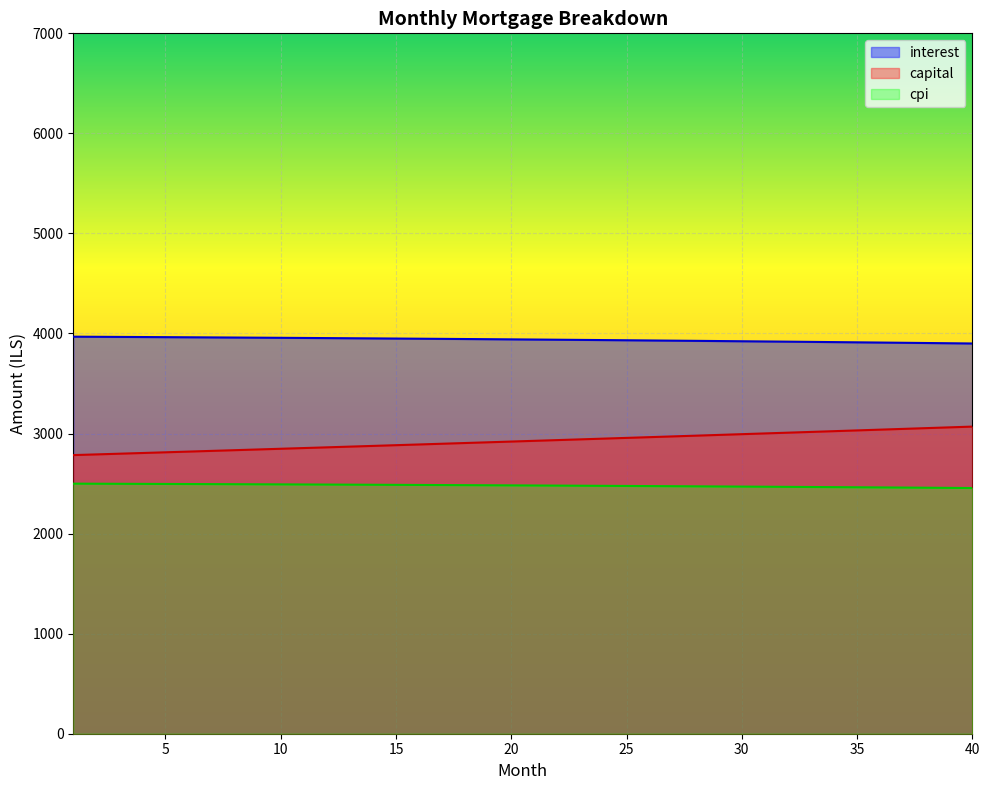

Reading left to right, what are all the values shown in this chart?

interest: 3968.2	3967.1	3965.9	3964.7	3963.5	3962.3	3961.0	3959.7	3958.3	3957.0	3955.5	3954.1	3952.6	3951.1	3949.6	3948.0	3946.4	3944.8	3943.1	3941.4	3939.7	3937.9	3936.1	3934.3	3932.4	3930.5	3928.6	3926.6	3924.6	3922.6	3920.5	3918.4	3916.2	3914.1	3911.8	3909.6	3907.3	3905.0	3902.6	3900.2
capital: 2784.7	2791.7	2798.7	2805.7	2812.7	2819.7	2826.8	2833.8	2840.9	2848.0	2855.1	2862.3	2869.4	2876.6	2883.8	2891.0	2898.2	2905.5	2912.7	2920.0	2927.3	2934.6	2942.0	2949.3	2956.7	2964.1	2971.5	2978.9	2986.4	2993.8	3001.3	3008.8	3016.4	3023.9	3031.5	3039.0	3046.6	3054.2	3061.9	3069.5
cpi: 2499.3	2498.6	2497.8	2497.0	2496.2	2495.4	2494.6	2493.8	2492.9	2492.0	2491.1	2490.2	2489.2	2488.3	2487.3	2486.3	2485.2	2484.2	2483.1	2482.0	2480.9	2479.8	2478.6	2477.4	2476.2	2475.0	2473.8	2472.5	2471.2	2469.9	2468.6	2467.2	2465.9	2464.5	2463.1	2461.6	2460.2	2458.7	2457.2	2455.6